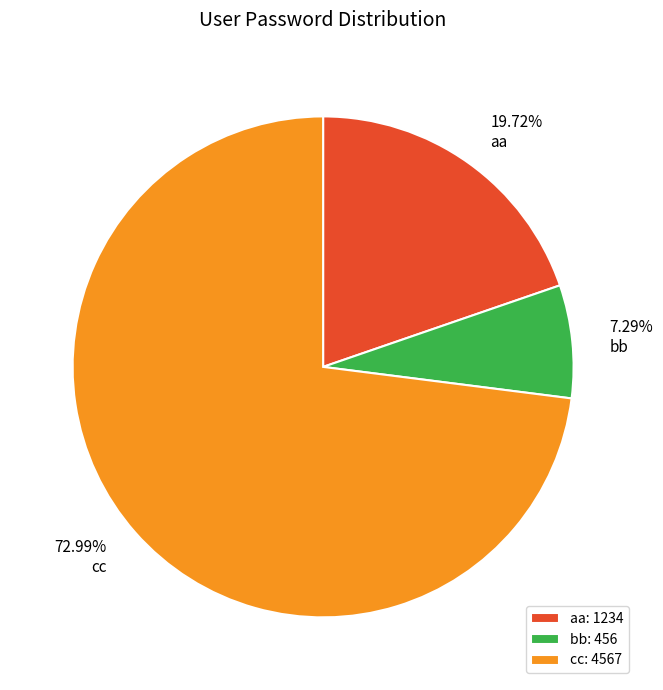

Rank the categories by value from lowest to highest.

bb, aa, cc